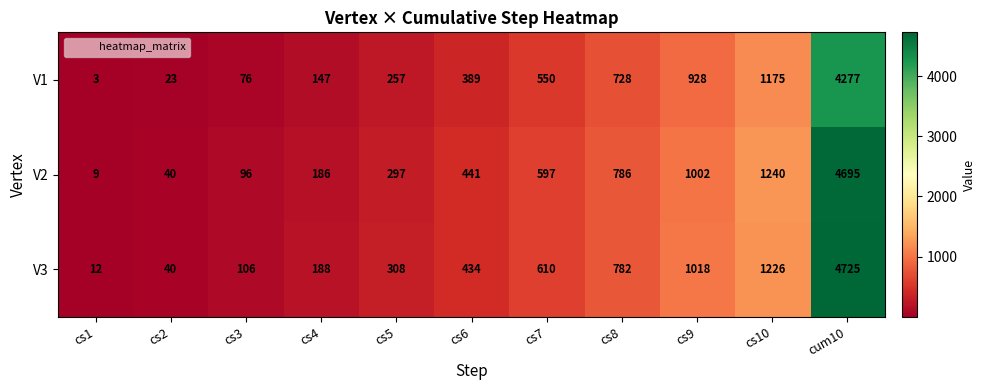

Which series has the widest spread of values?

V3